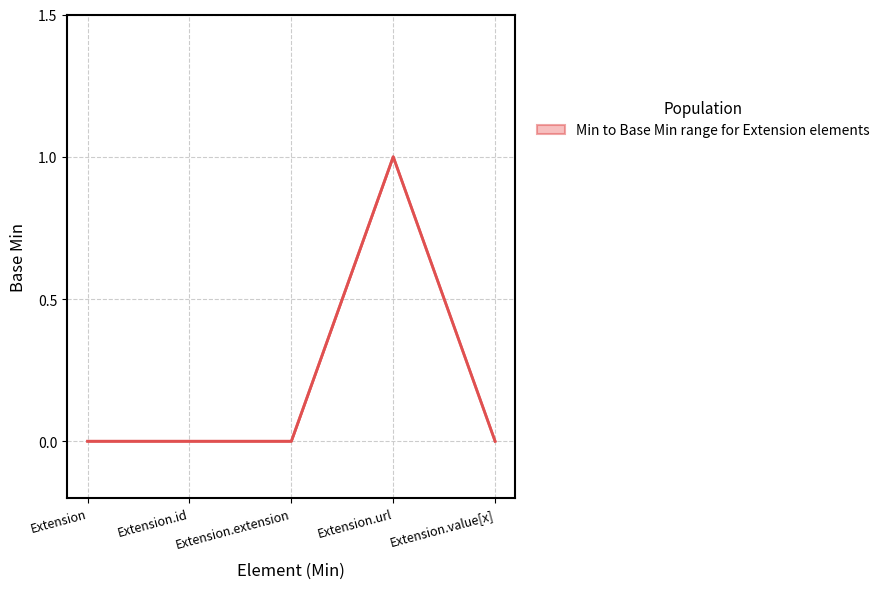

What is the label of the 3rd point from the right?

Extension.extension